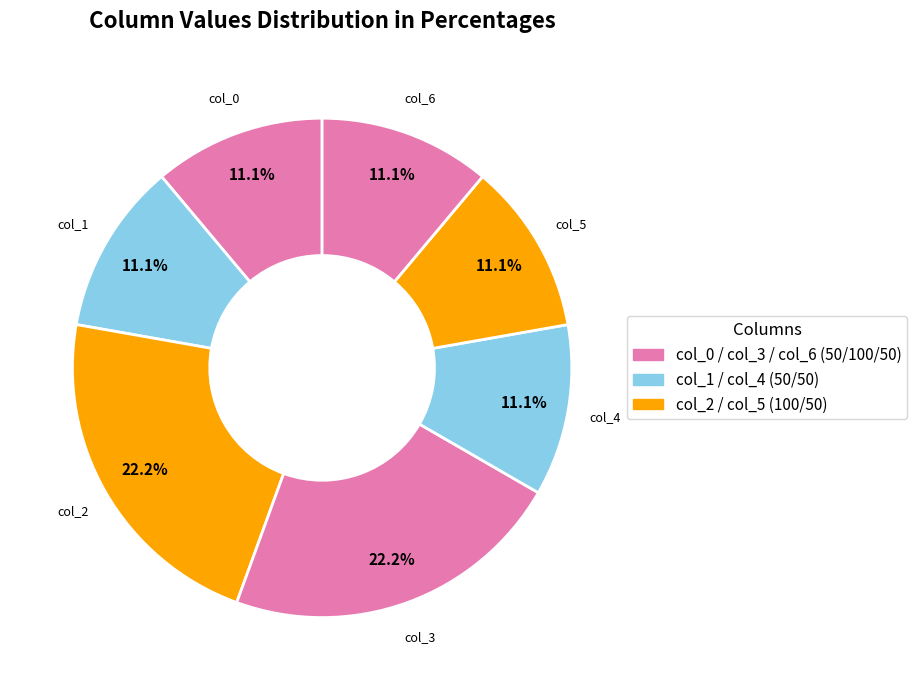

How many slices are in this pie chart?

7